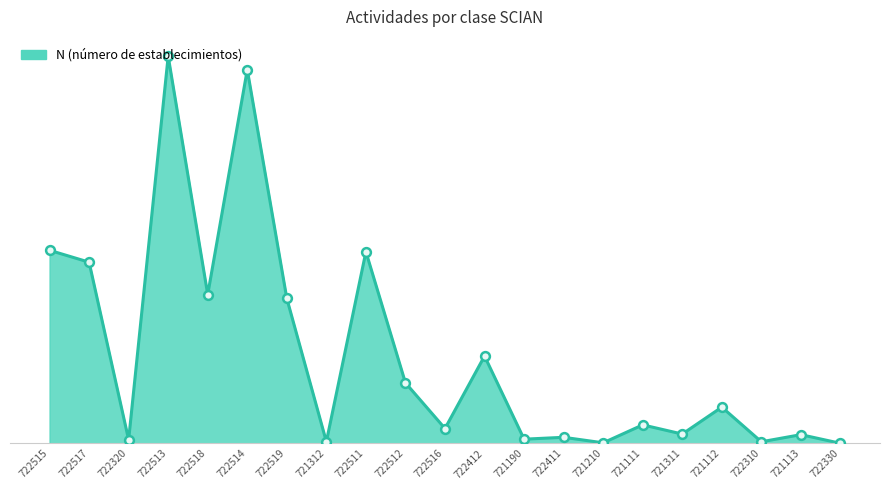

Approximately how many times larger is the value at 722515 compared to 722511?

1.0